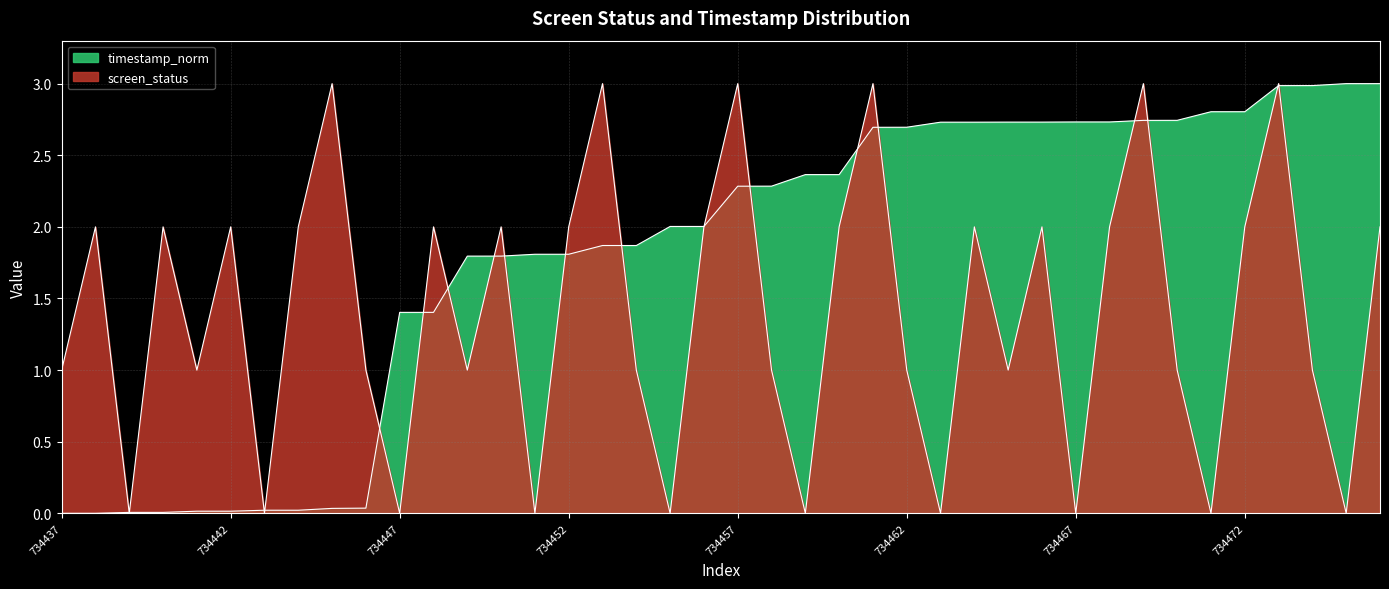

How many values in the timestamp_norm series are below 2?

18